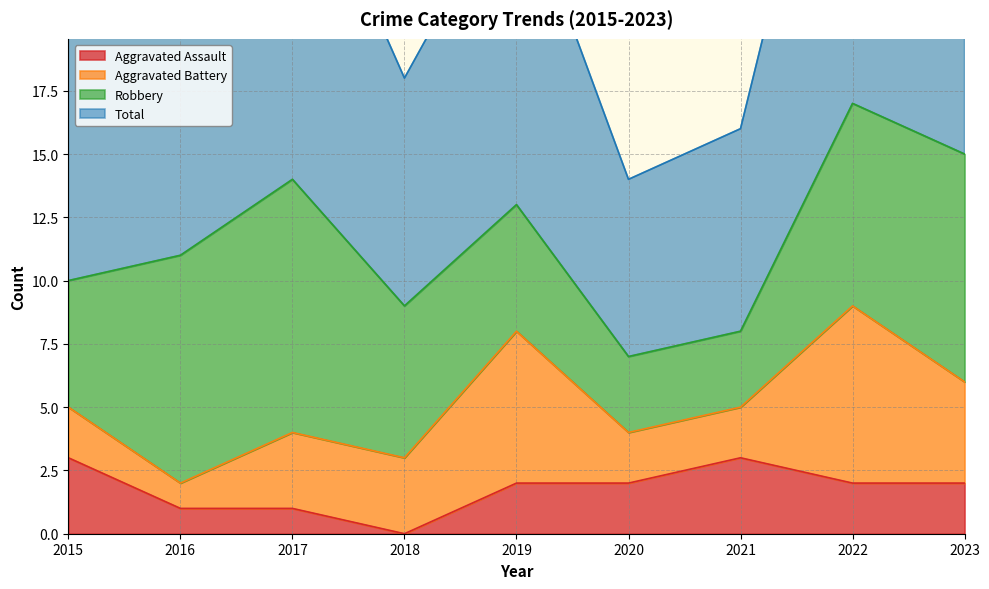

At which category does Total reach its first local peak?

2017